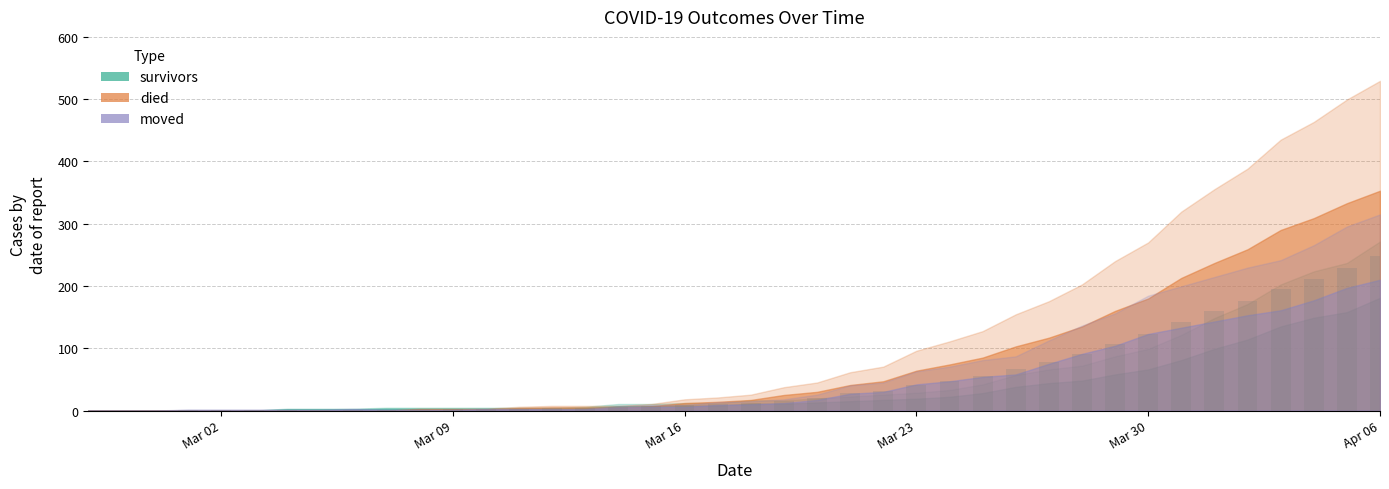

Count the number of values greater than 12.

20